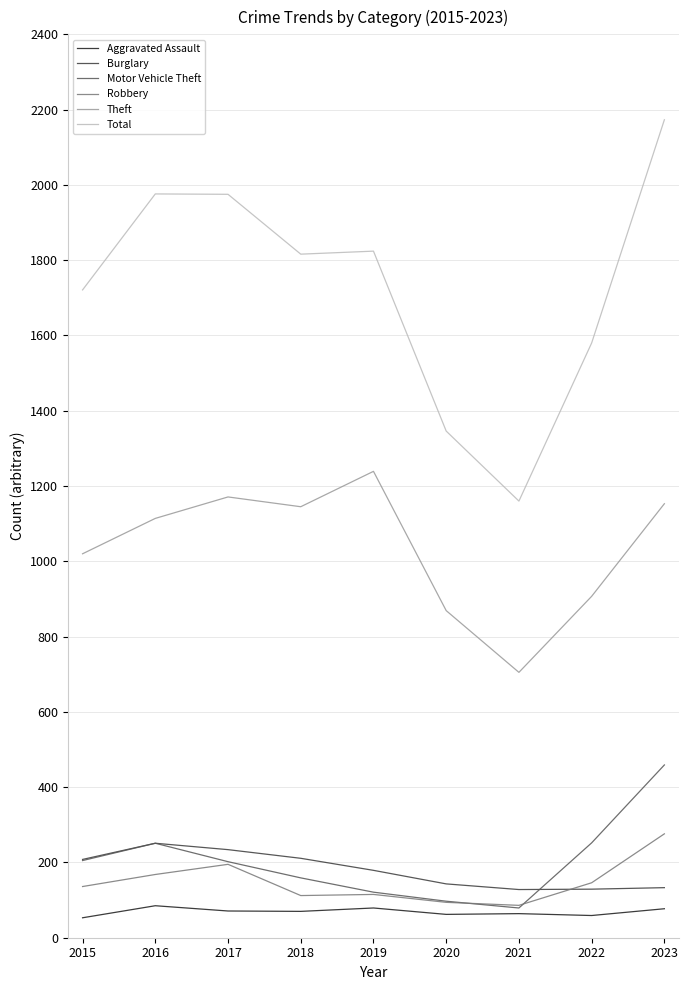

The Burglary series shows 251 at 2016. True or false?

True